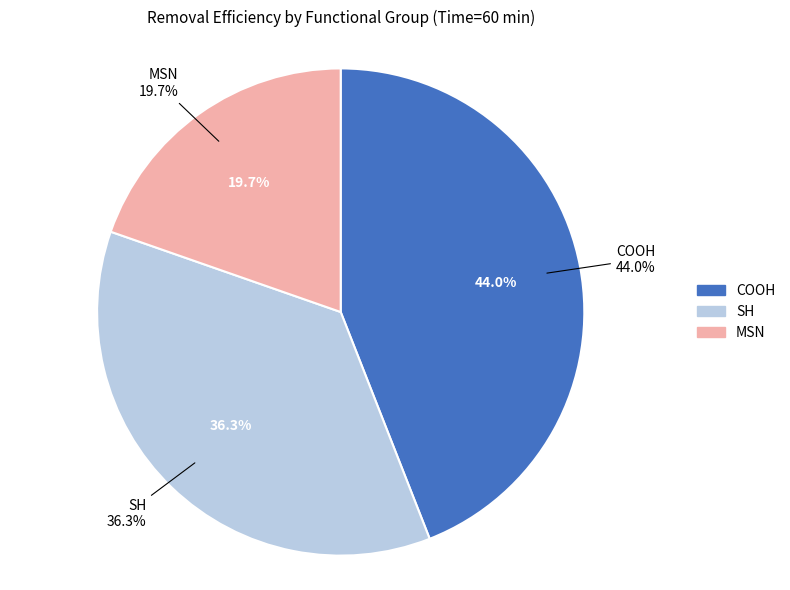

How much of the chart is everything except MSN?

80.3%